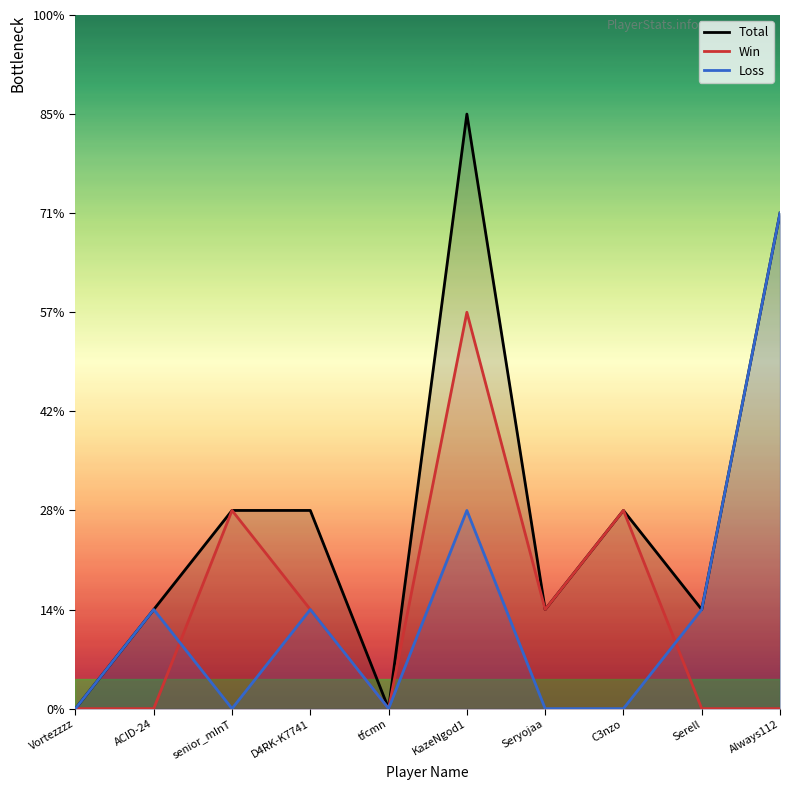

What are all the series names shown in the legend?

Total, Win, Loss